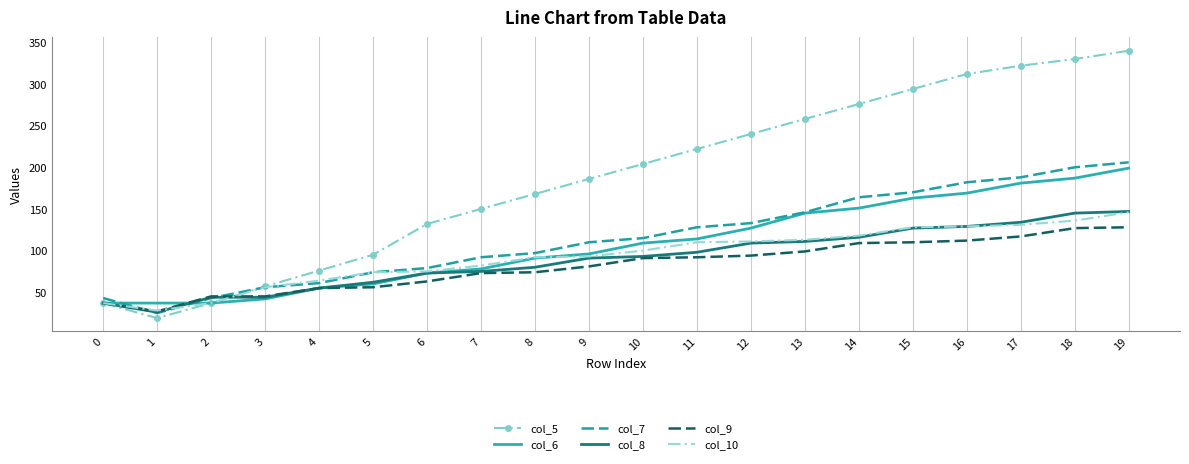

Which series has the widest spread of values?

col_5